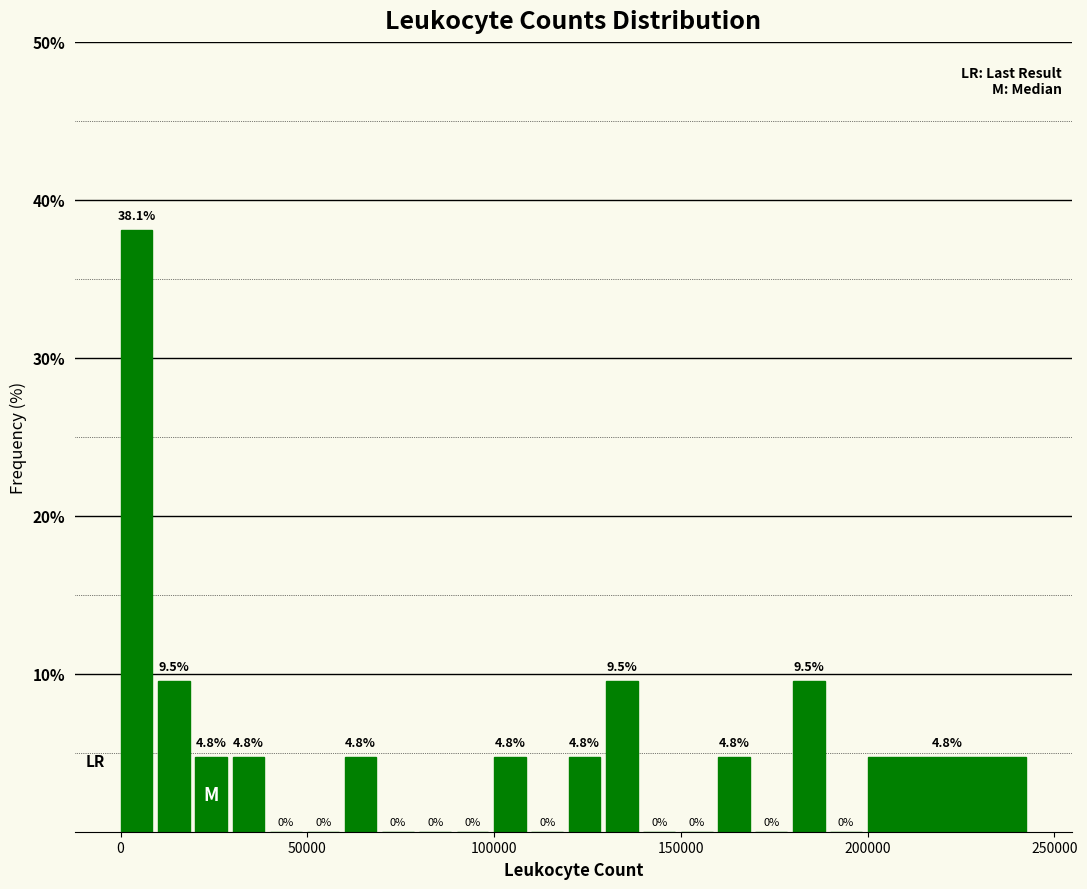

Read against the x-axis, roughly where is the centre of the tallest bar?

5000